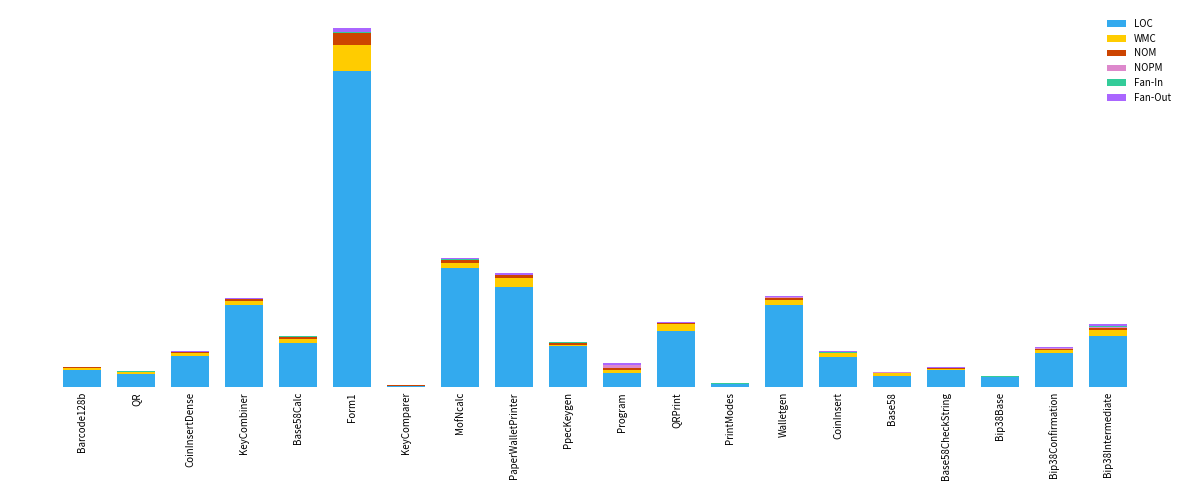

Are the bars grouped side by side (vs. stacked)?

No